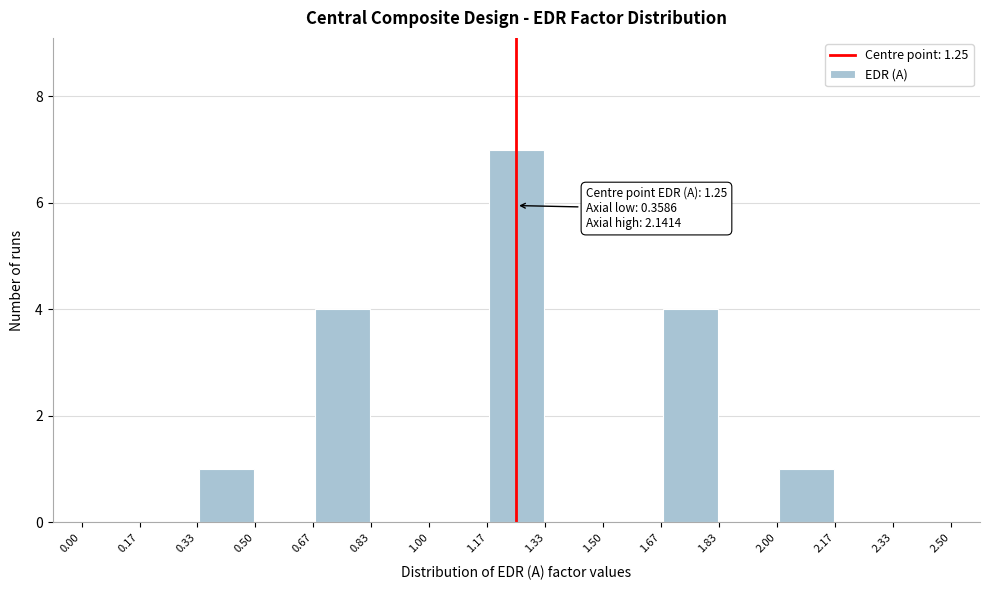

Which range on the x-axis has the tallest bar?

1.17 to 1.33